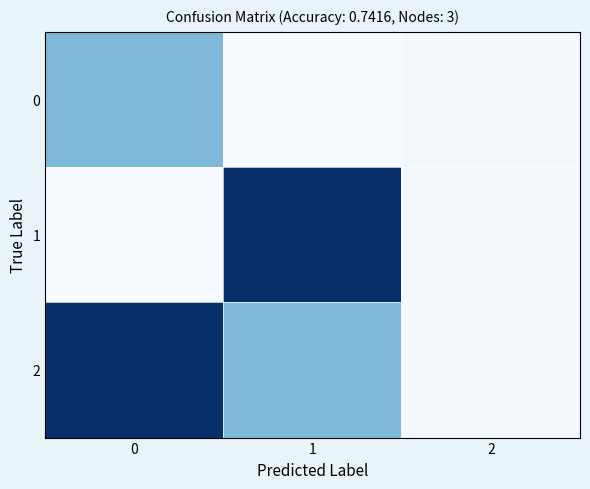

Reading left to right, what are all the values shown in this chart?

0: 0=29	1=0	2=1
1: 0=0	1=64	2=1
2: 0=64	1=29	2=1